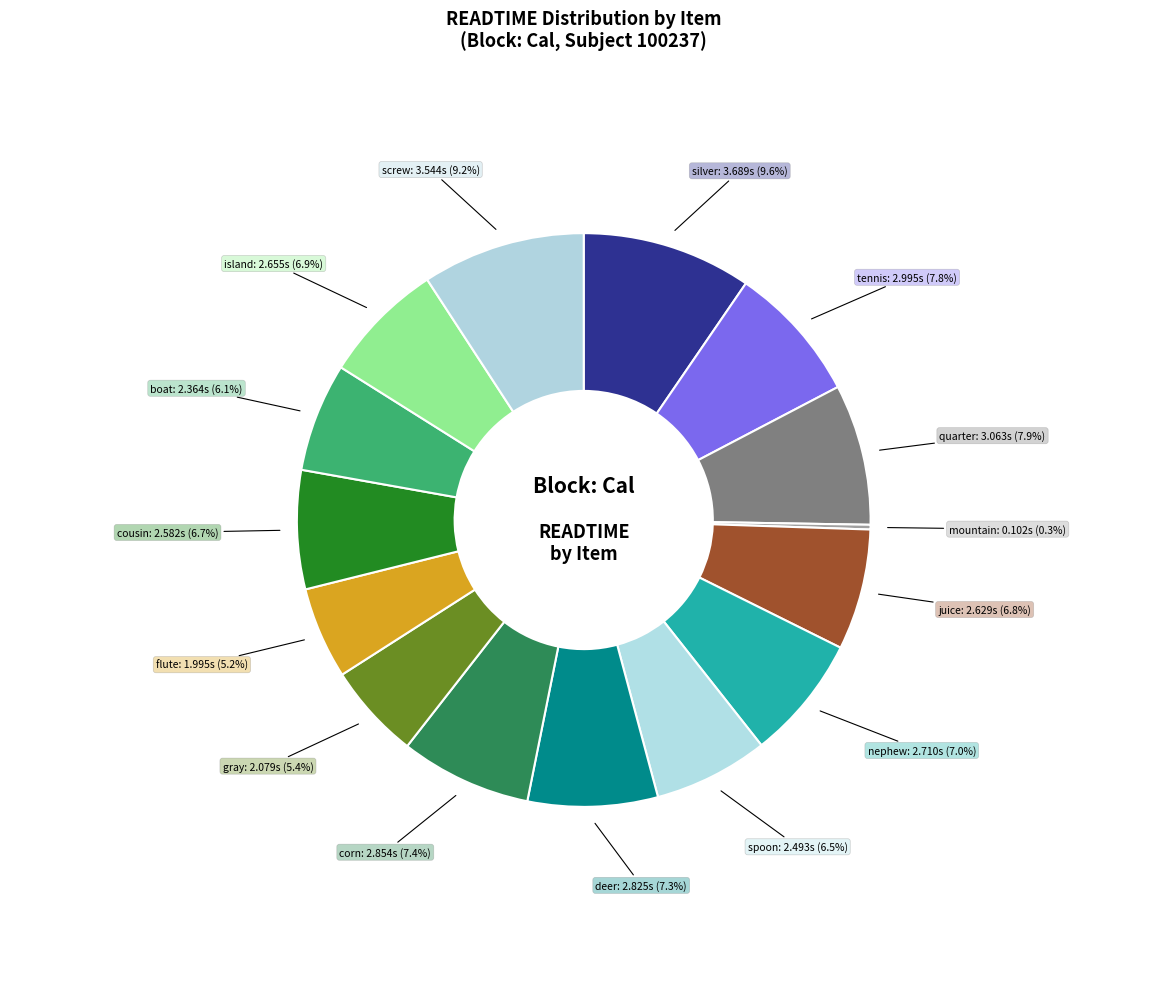

How many slices are in this pie chart?

15